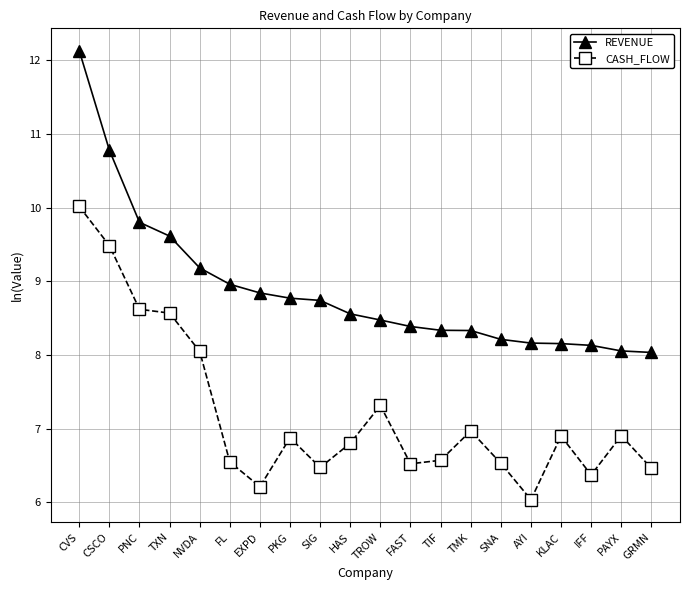

Which category has the highest value across all series?

CVS